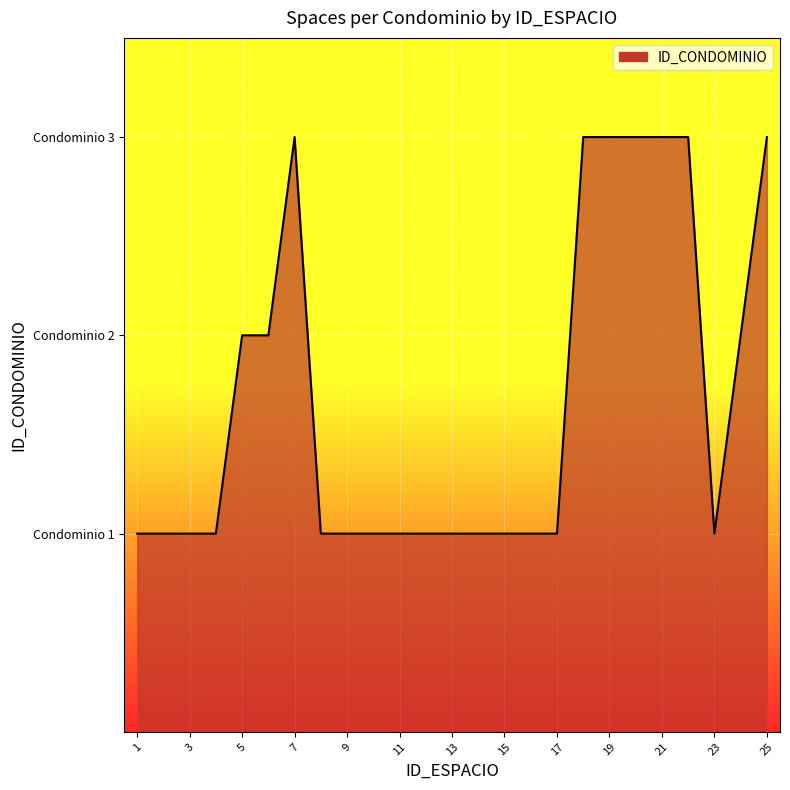

List the labels in order of value, smallest first.

1, 2, 3, 4, 8, 9, 10, 11, 12, 13, 14, 15, 16, 17, 23, 5, 6, 24, 7, 18, 19, 20, 21, 22, 25